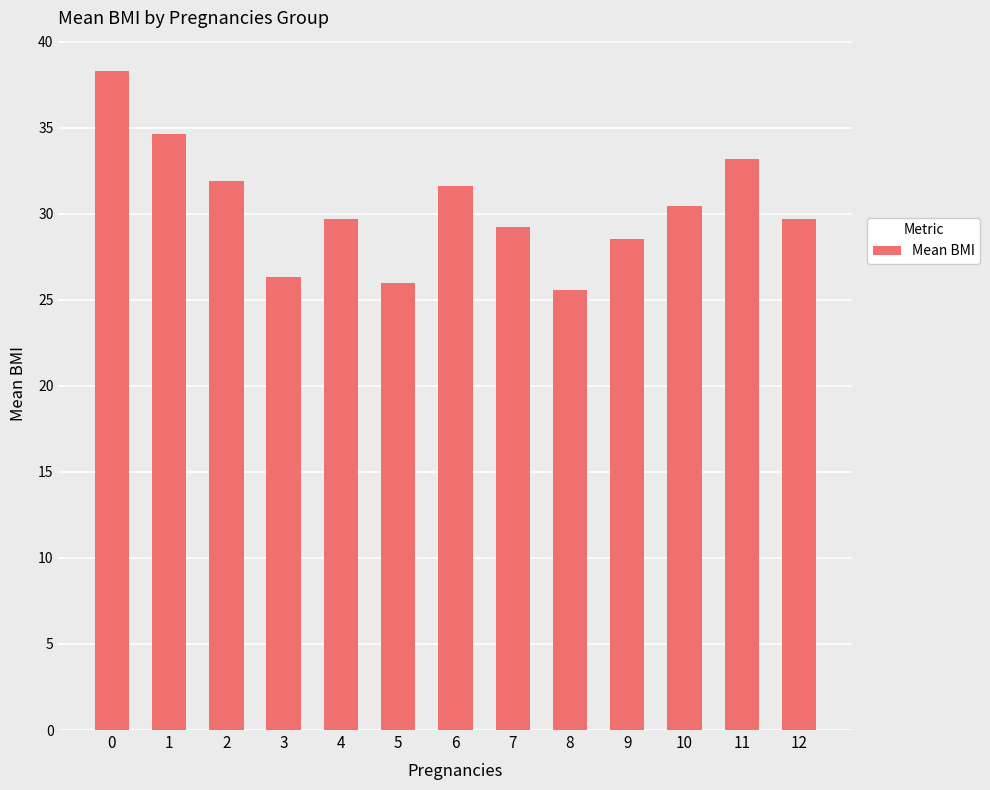

Approximately how many times larger is the value at 3 compared to 9?

0.9